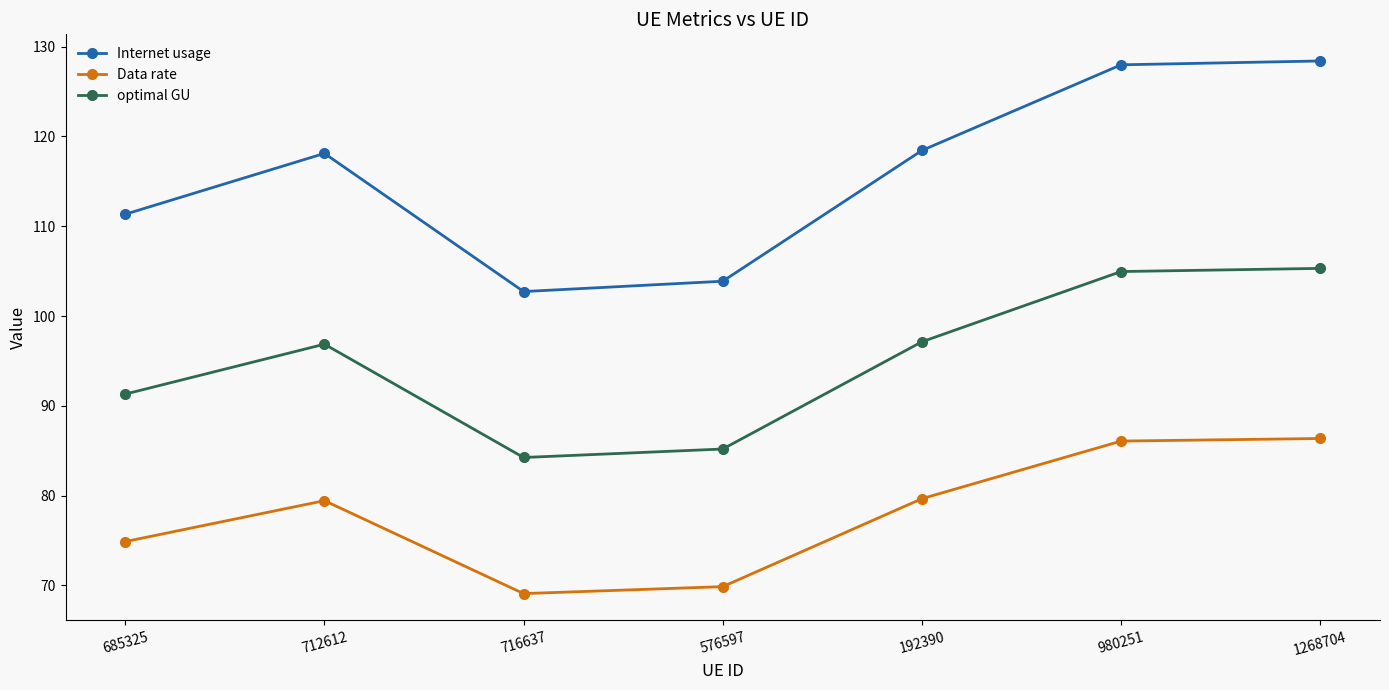

Which category has the lowest value in the Internet usage series?

716637